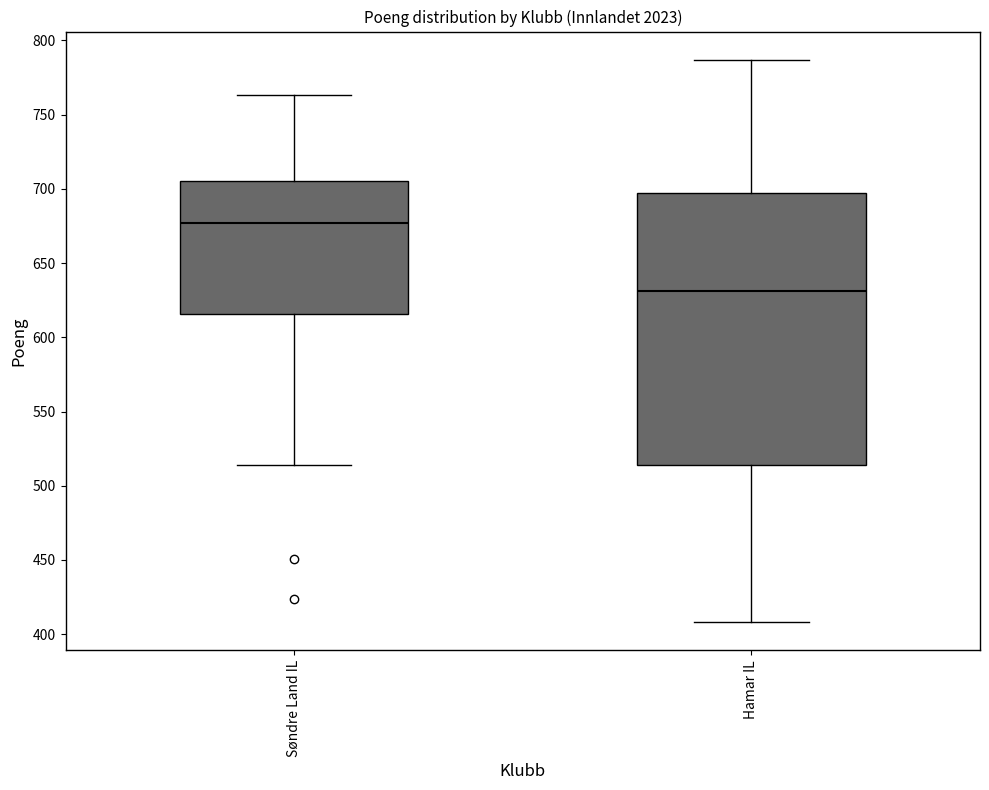

Reading left to right, read every box against the y-axis: the position of its median line, the range the box covers, and the ends of its whiskers. The values are not printed on the chart, so give them approximately, as read against the axis.

Søndre Land IL: median 675, box 615 to 705, whiskers 515 to 765
Hamar IL: median 630, box 515 to 695, whiskers 410 to 785